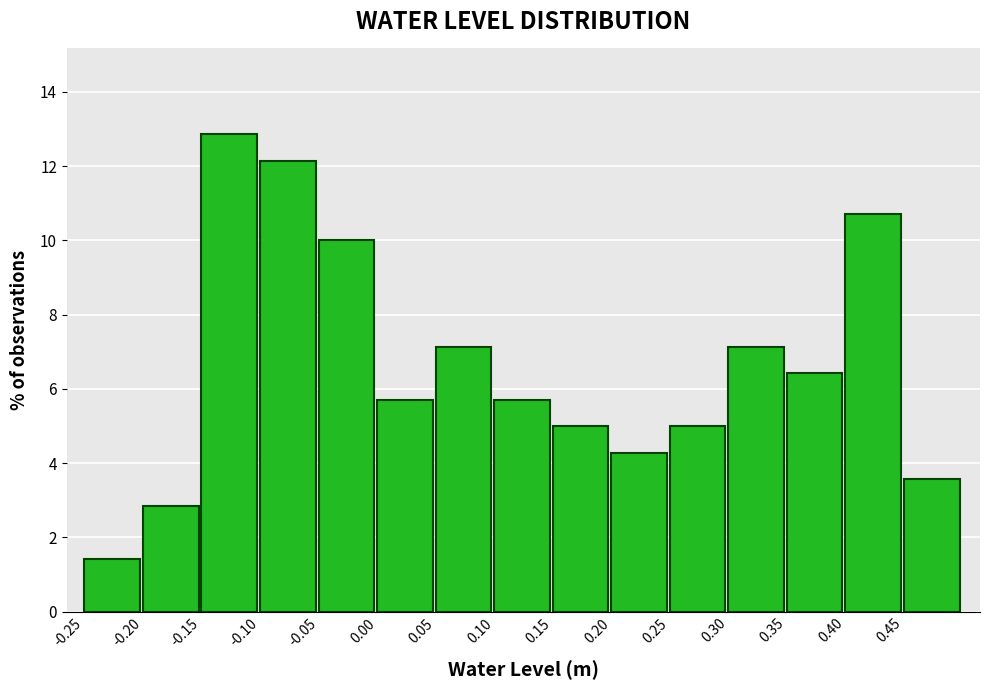

Reading left to right, transcribe this chart: for each bar, give the range it covers on the x-axis and its height. The values are not printed on the chart, so give them approximately, as read against the axis.

-0.25 to -0.20: 1.4
-0.20 to -0.15: 2.8
-0.15 to -0.10: 12.8
-0.10 to -0.05: 12.2
-0.05 to 0.00: 10.0
0.00 to 0.05: 5.8
0.05 to 0.10: 7.2
0.10 to 0.15: 5.8
0.15 to 0.20: 5.0
0.20 to 0.25: 4.2
0.25 to 0.30: 5.0
0.30 to 0.35: 7.2
0.35 to 0.40: 6.4
0.40 to 0.45: 10.8
0.45 to 0.50: 3.6